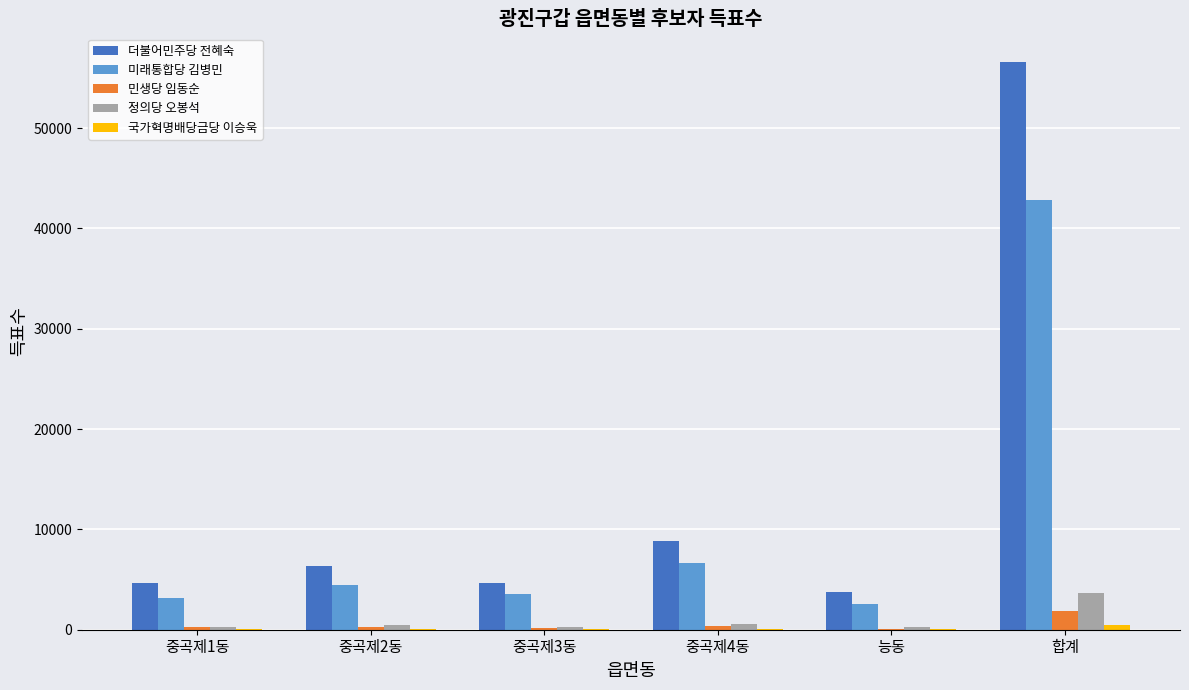

What is the sum of the 정의당 오봉석 values at 중곡제3동 and 중곡제4동?

816